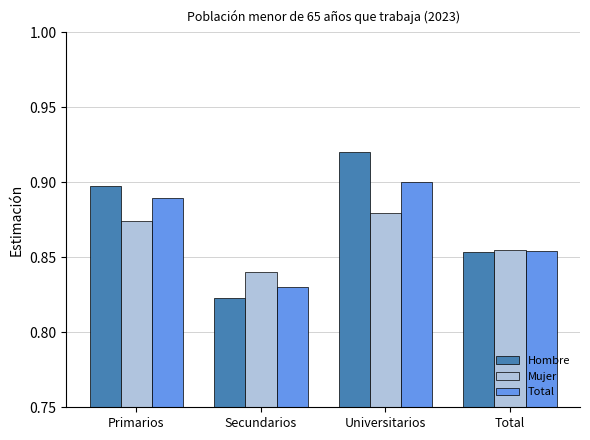

List the series in order of their peak value, lowest first.

Mujer, Total, Hombre